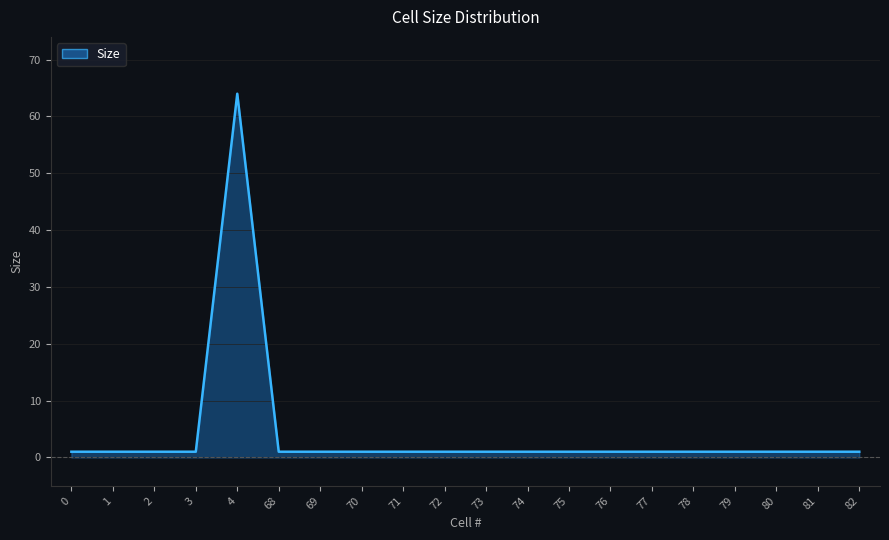

What is the minimum value shown in the chart?

1